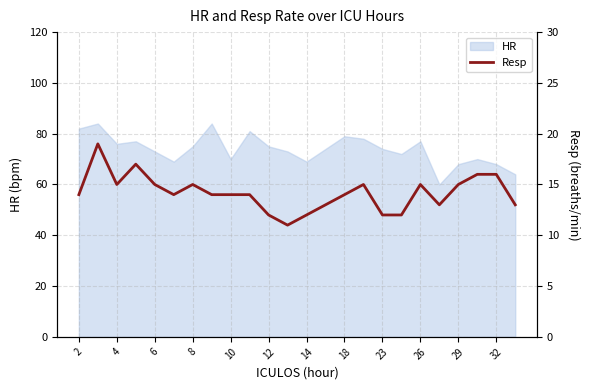

True or false: HR has a value of 98 at 32.

False